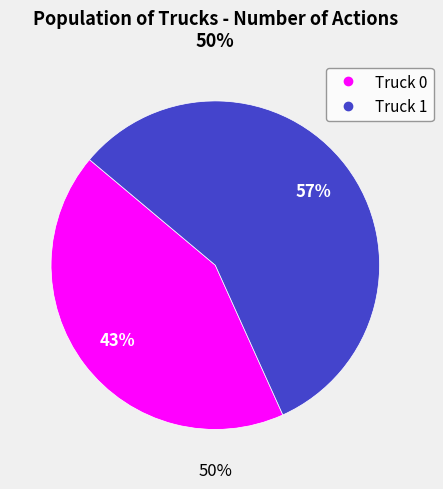

Which slice is the largest?

Truck 1